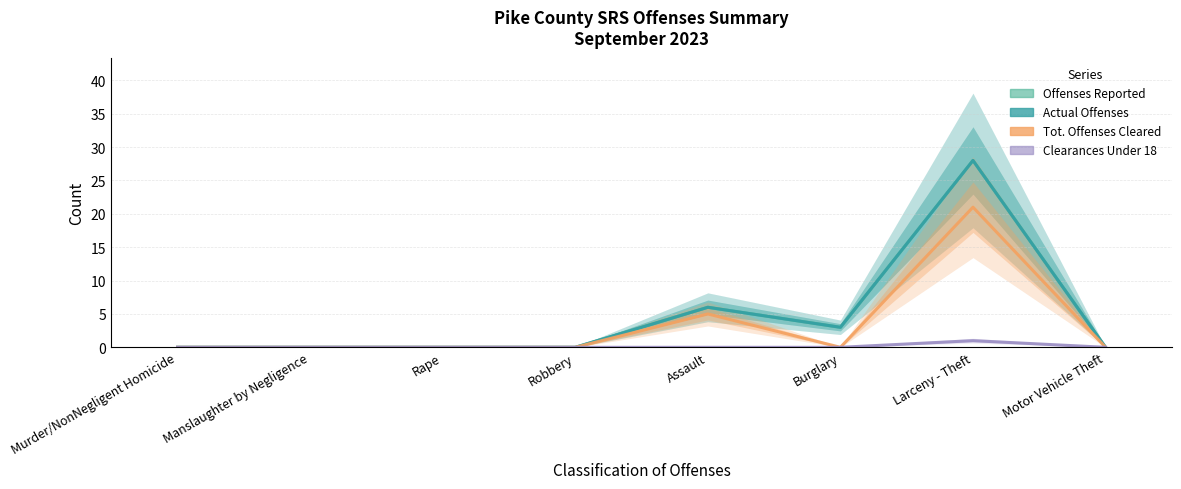

What is the difference between the Actual Offenses values at Assault and Robbery?

6